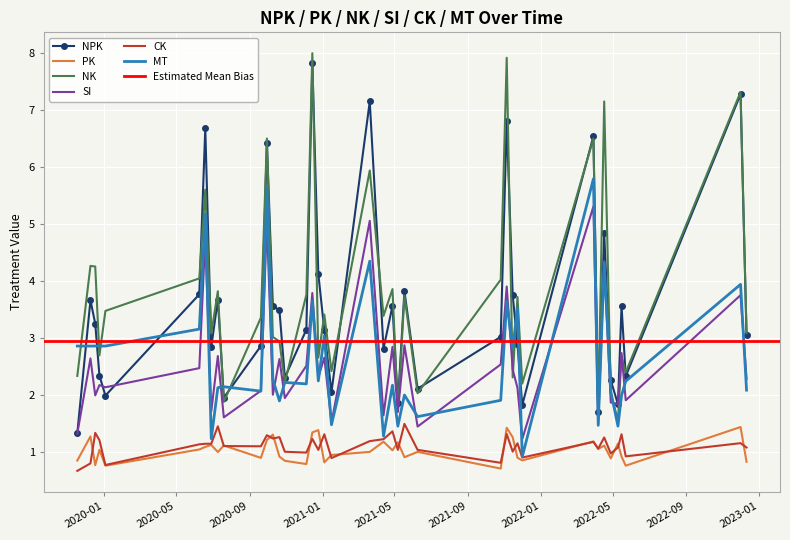

Is this an area chart (filled region under the line)?

No